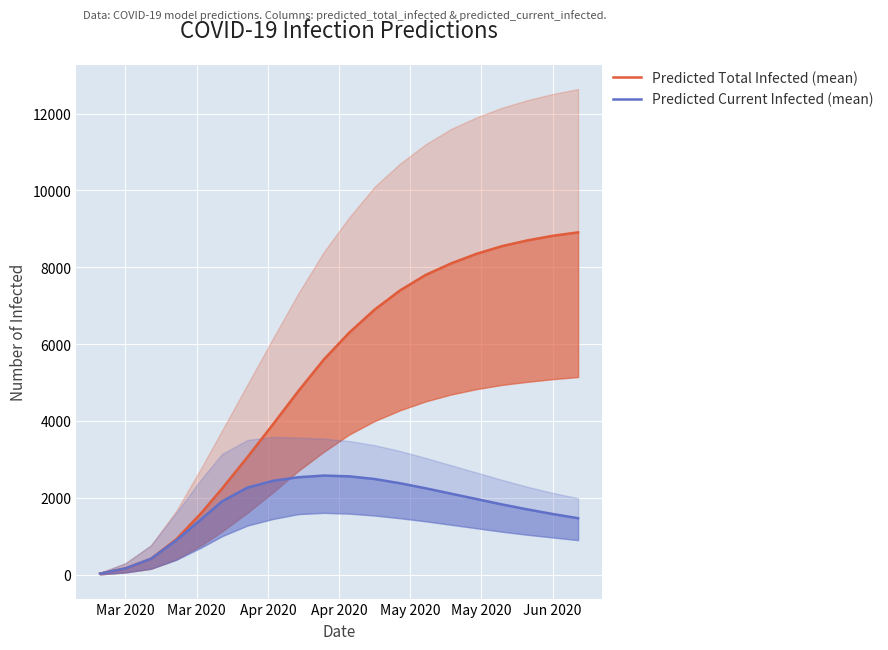

Which category has the lowest value in the Predicted Total Infected (mean) series?

Mar 2020